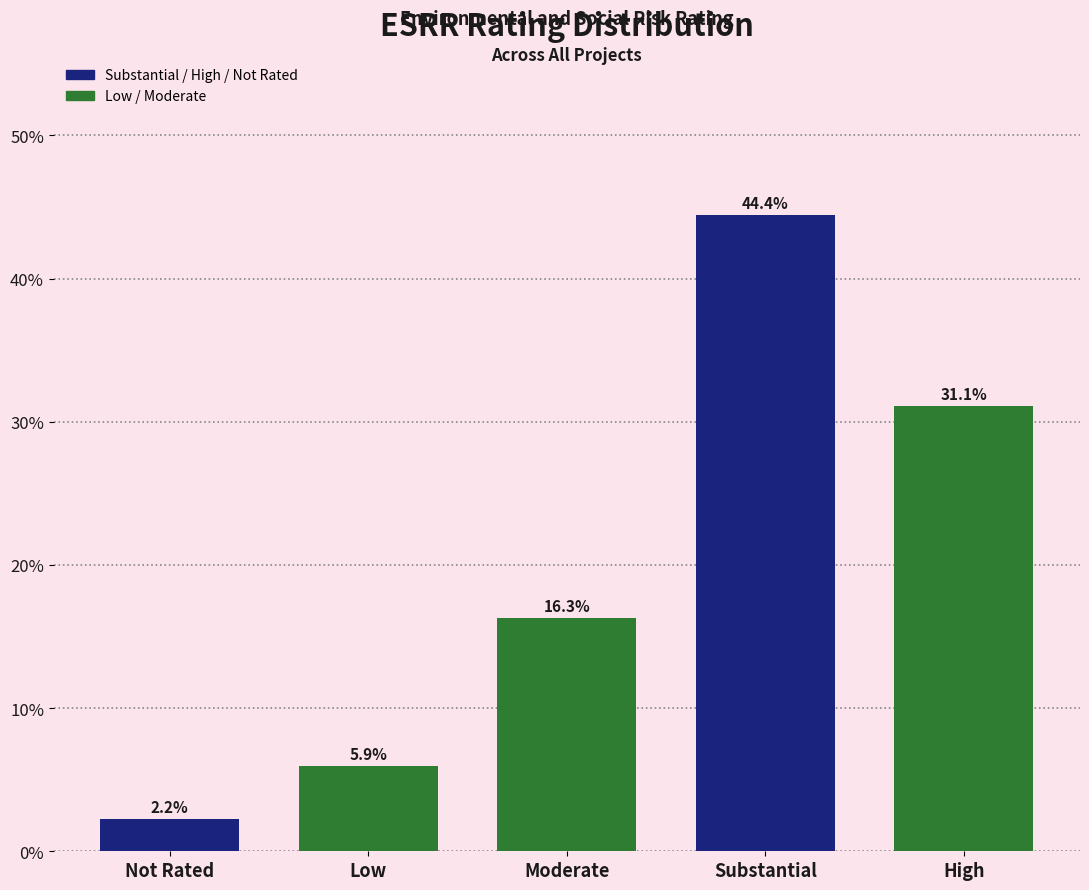

Reading left to right, list all the values displayed in this chart.

Not Rated=2.2	Low=5.9	Moderate=16.3	Substantial=44.4	High=31.1